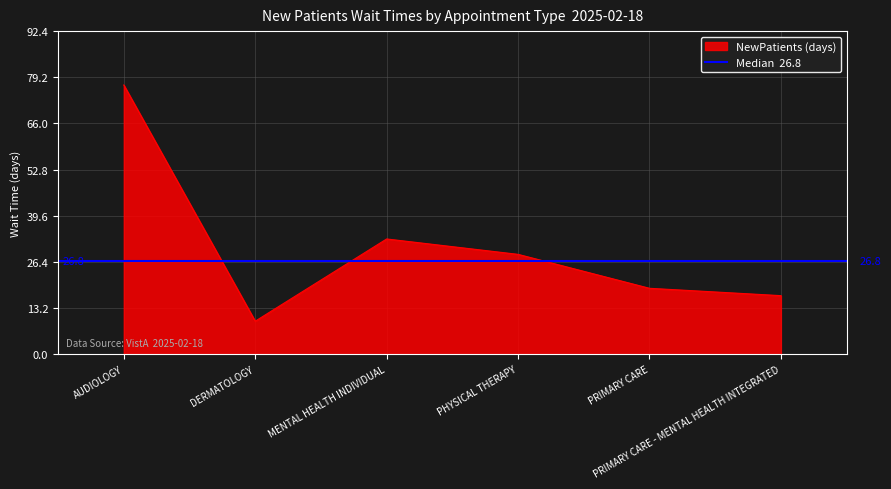

What is the maximum value shown in the chart?

77.0